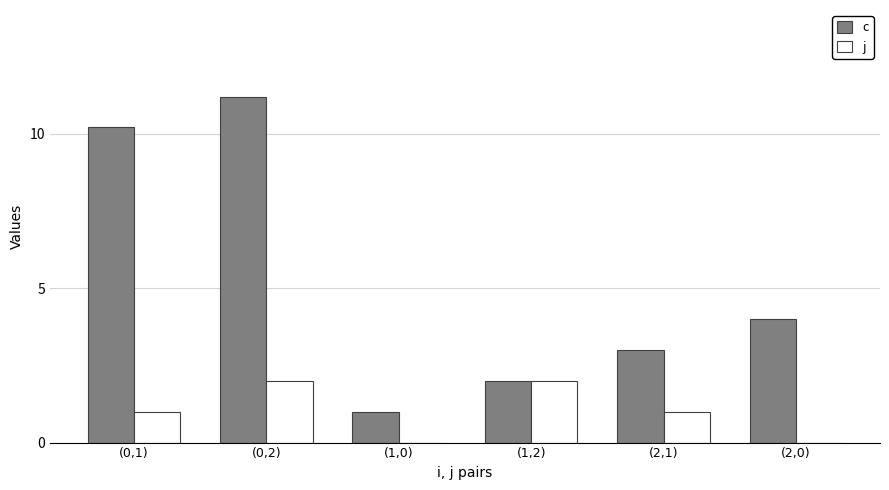

How many distinct data groups are displayed?

2